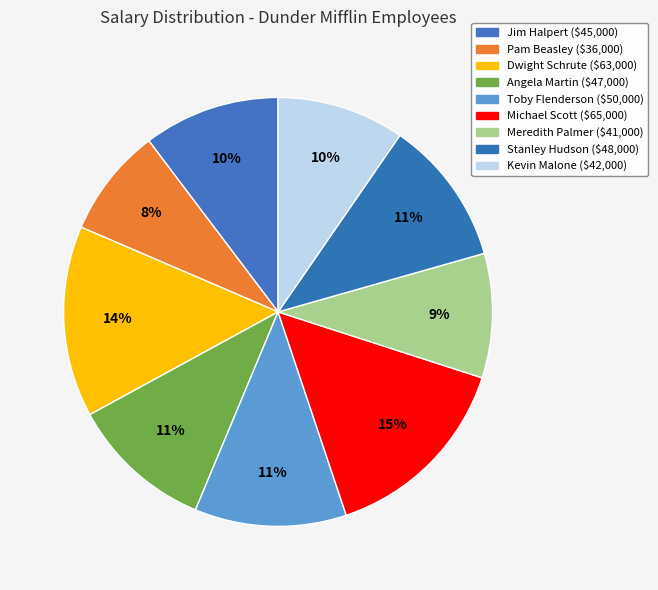

Count the number of slices in the pie.

9